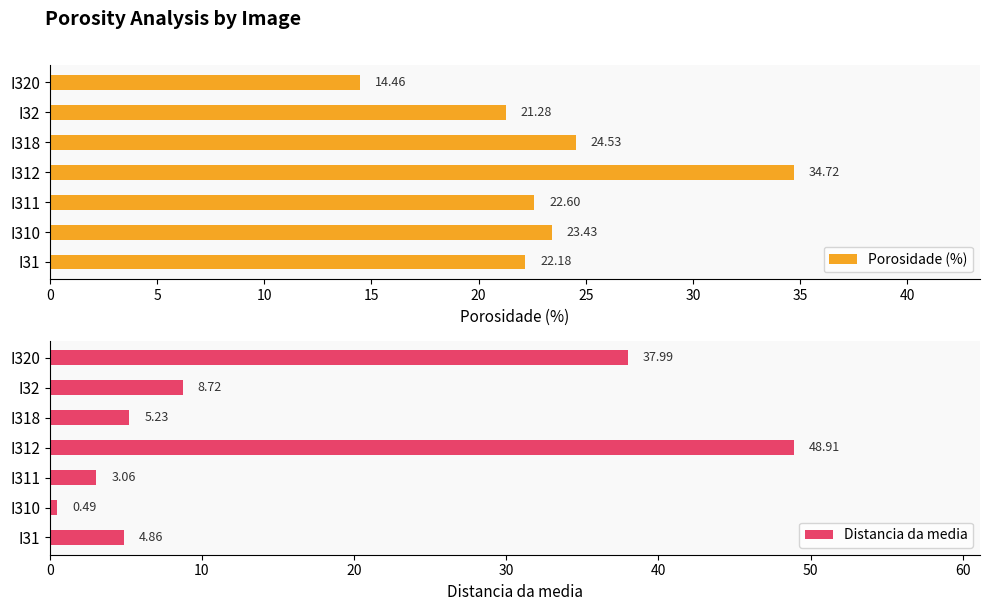

True or false: Porosidade (%) has a value of 24.5 at I318.

True